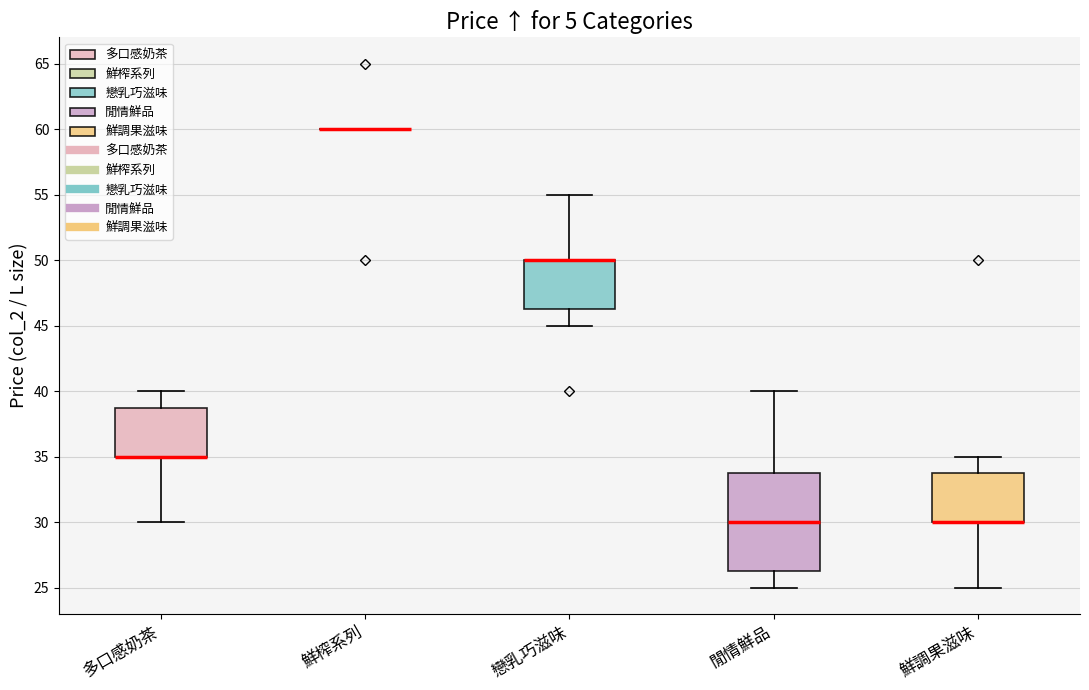

Where is the upper edge of the box for 鮮調果滋味 on the y-axis? The values are not printed on the chart, so give them approximately, as read against the axis.

34.0